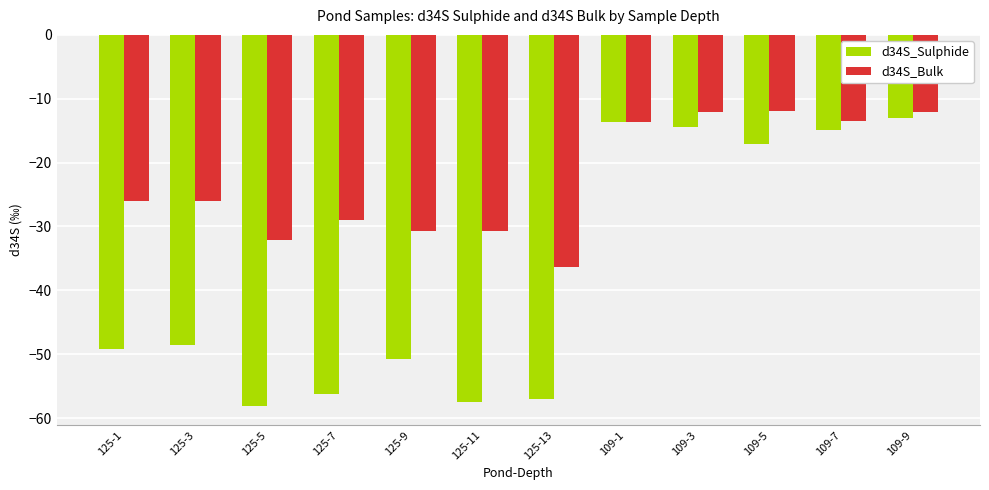

The value of d34S_Sulphide at 109-7 is -22.8. True or false?

False